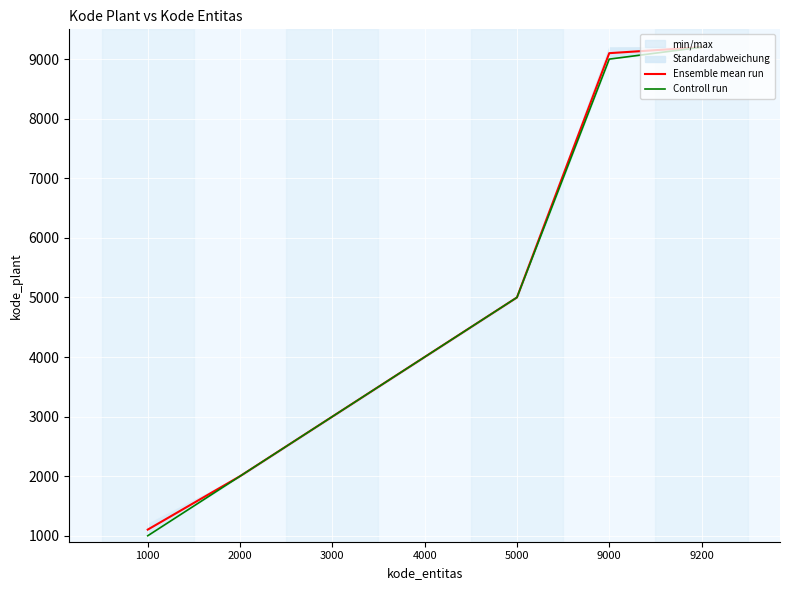

Reading left to right, list all the values displayed in this chart.

Ensemble mean run: 1103.1	2000.0	3000.0	4000.0	5000.0	9100.0	9200.0
Controll run: 1000.0	2000.0	3000.0	4000.0	5000.0	9000.0	9200.0